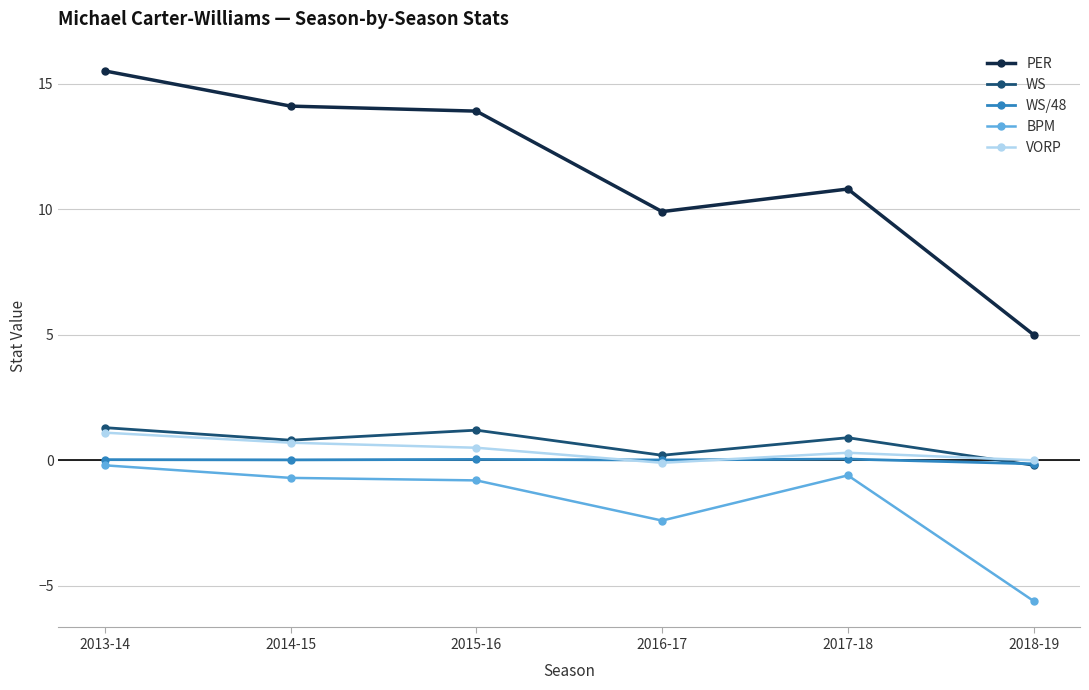

How many categories are shown in the chart?

6